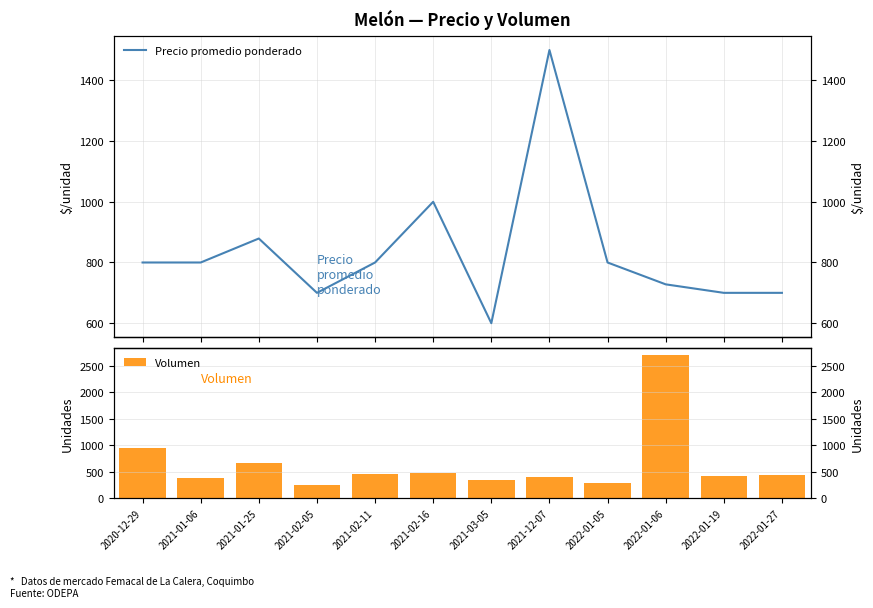

What is the total value across all series at 2021-02-11?

1260